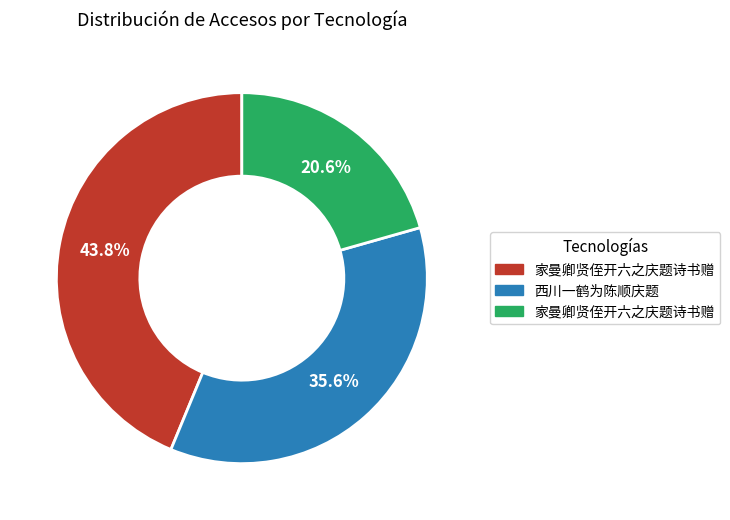

Is there any slice that represents more than half of the pie?

No